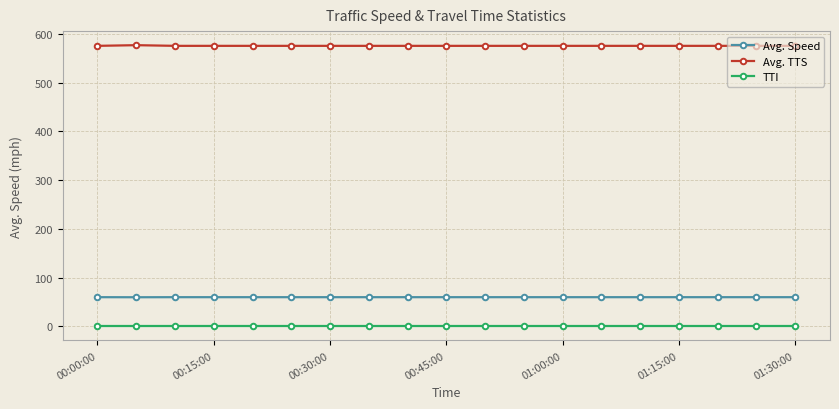

What is the value of the Avg. Speed point at the 13th from the left?

60.0